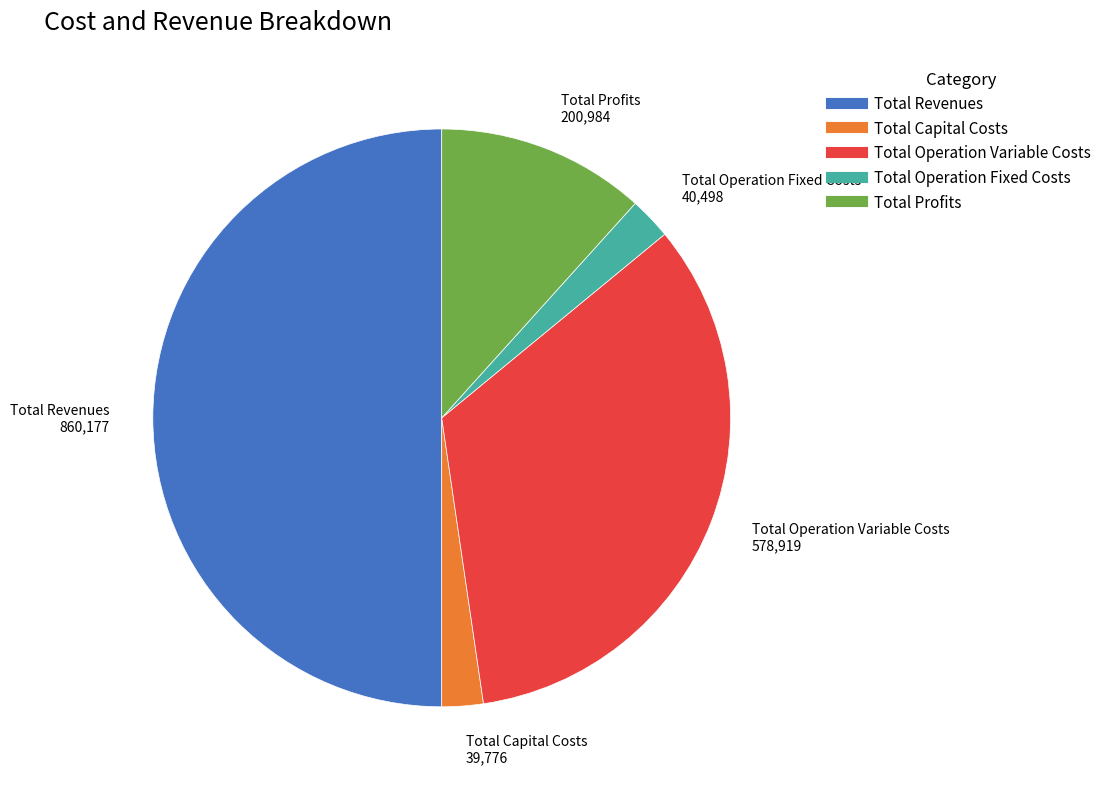

Which category has the biggest portion of the pie?

Total Revenues